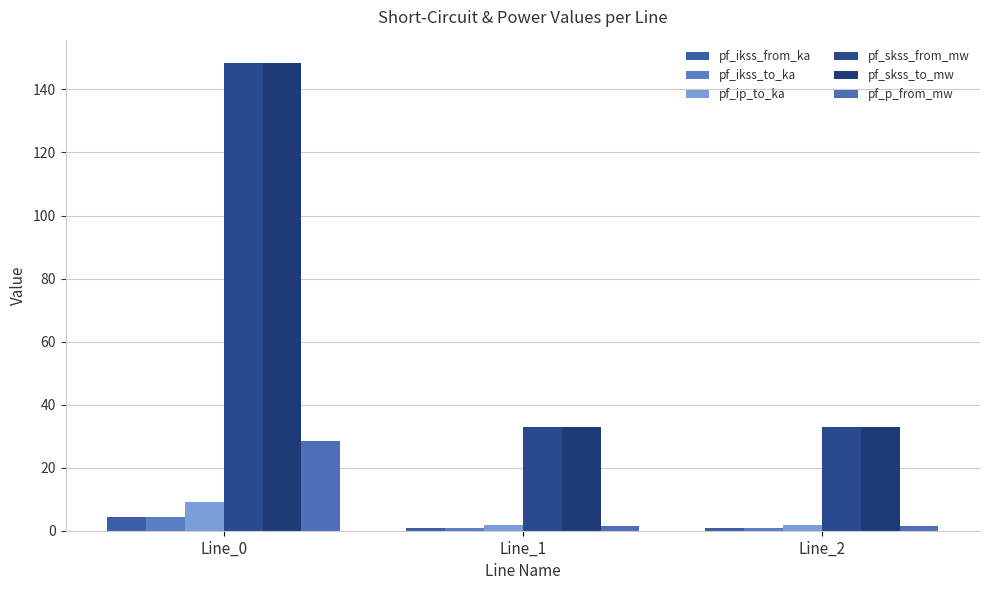

What is the value of the pf_ikss_from_ka bar at the 1st from the left?

4.3